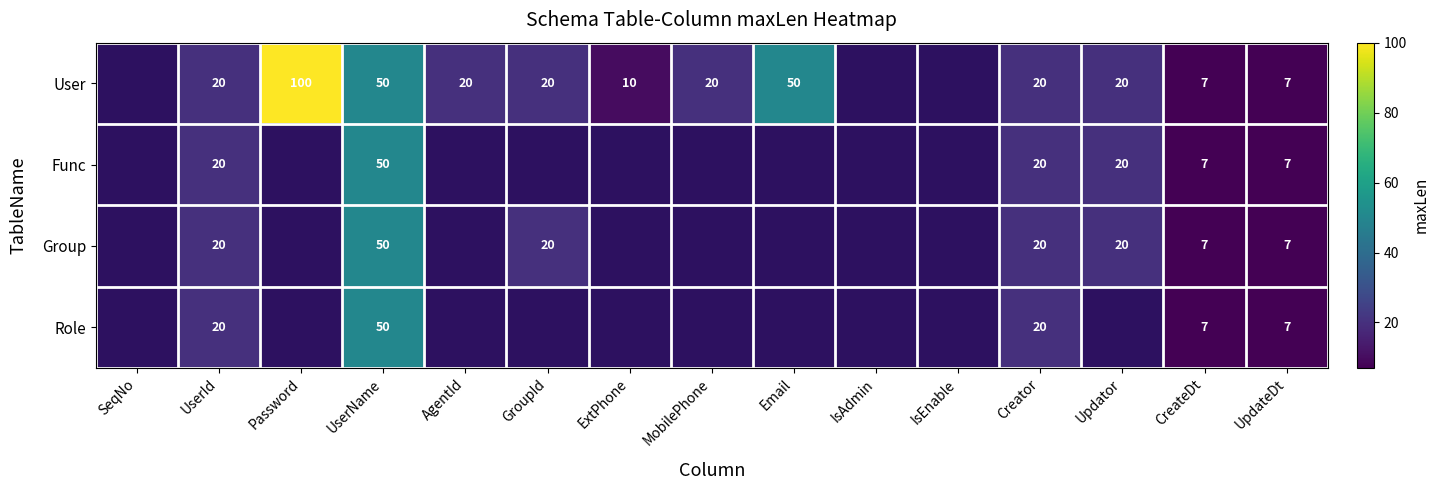

What is the difference between the User values at MobilePhone and Email?

30